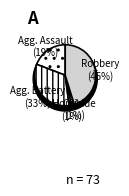

What portion of the pie excludes Homicide?

98.6%